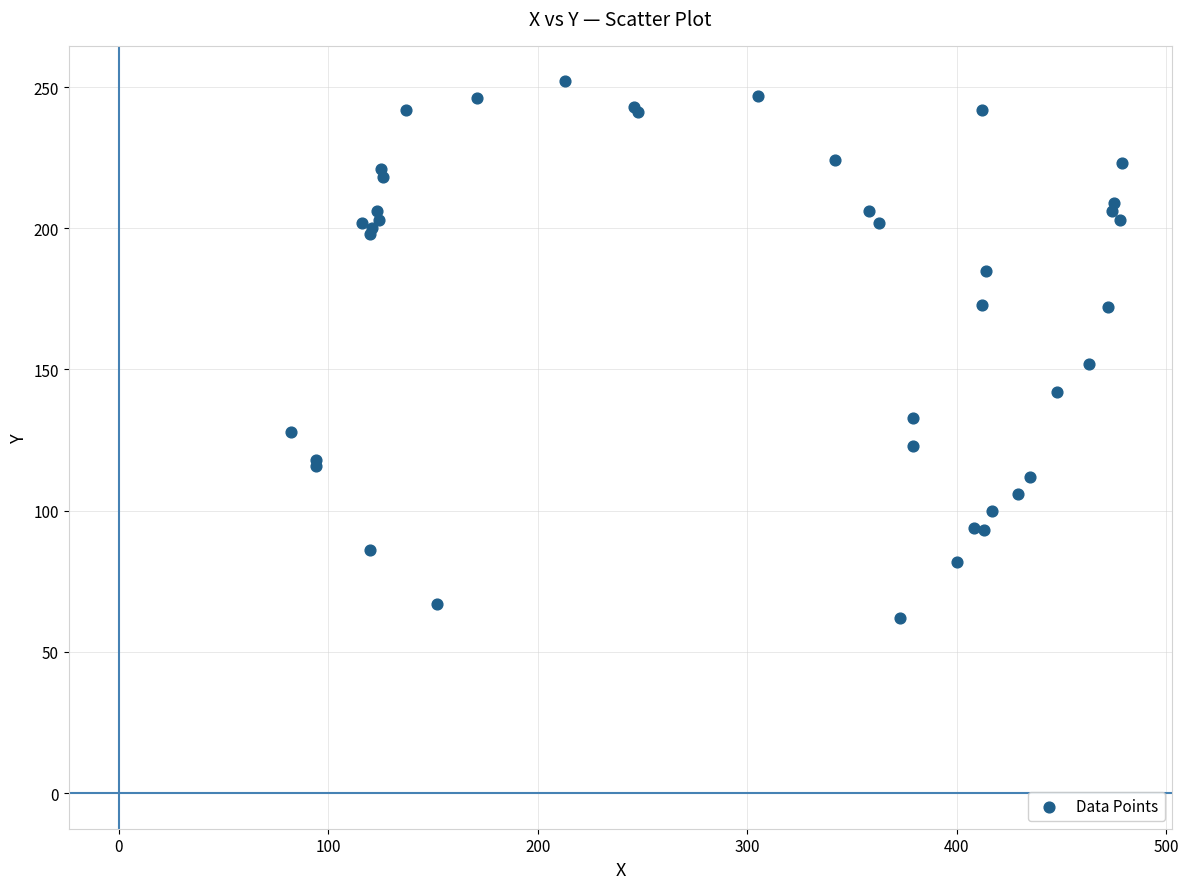

What Y value in the scatter plot is closest to 157?

152